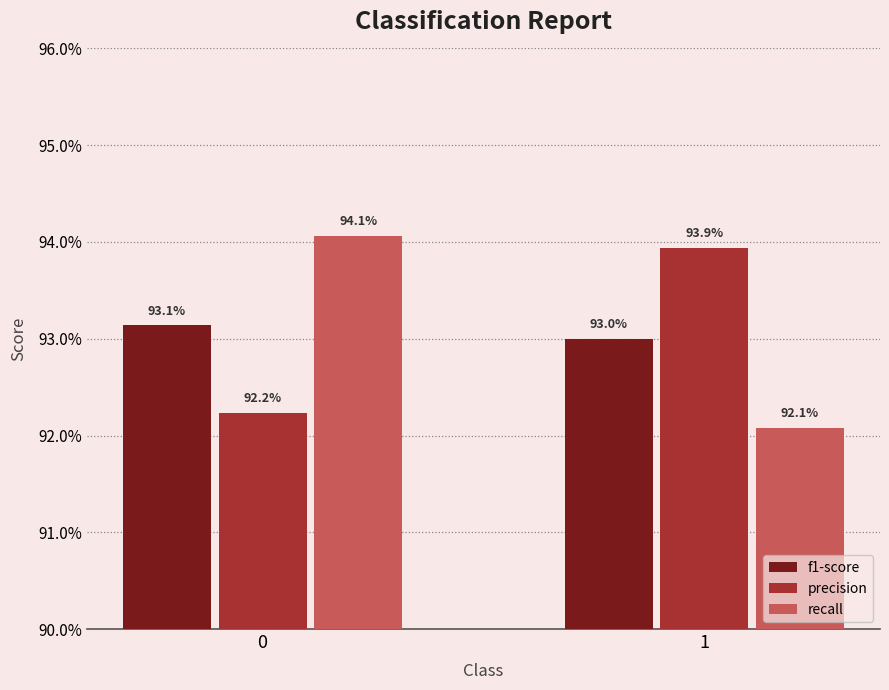

What value does the recall series have at 0?

0.9